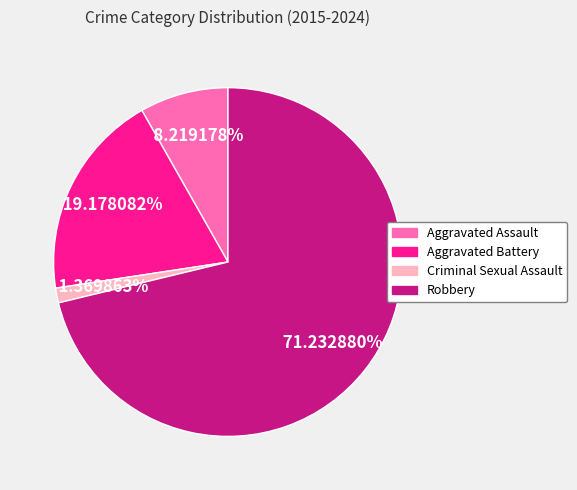

What percentage is the Robbery slice, to the nearest percent?

71%